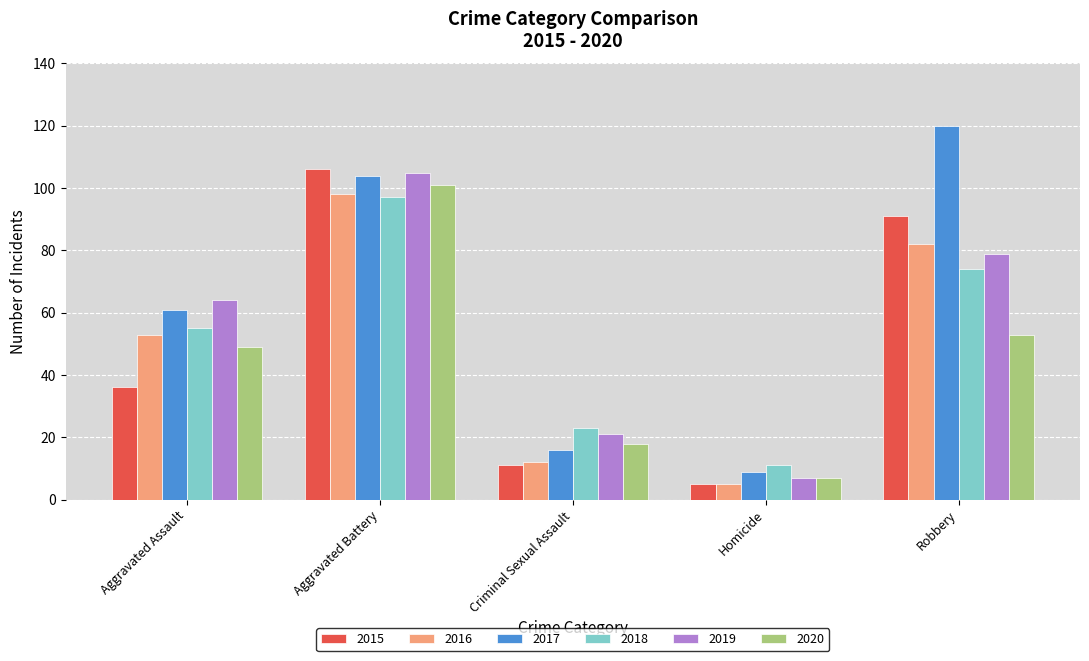

What is the maximum value shown in the chart?

120